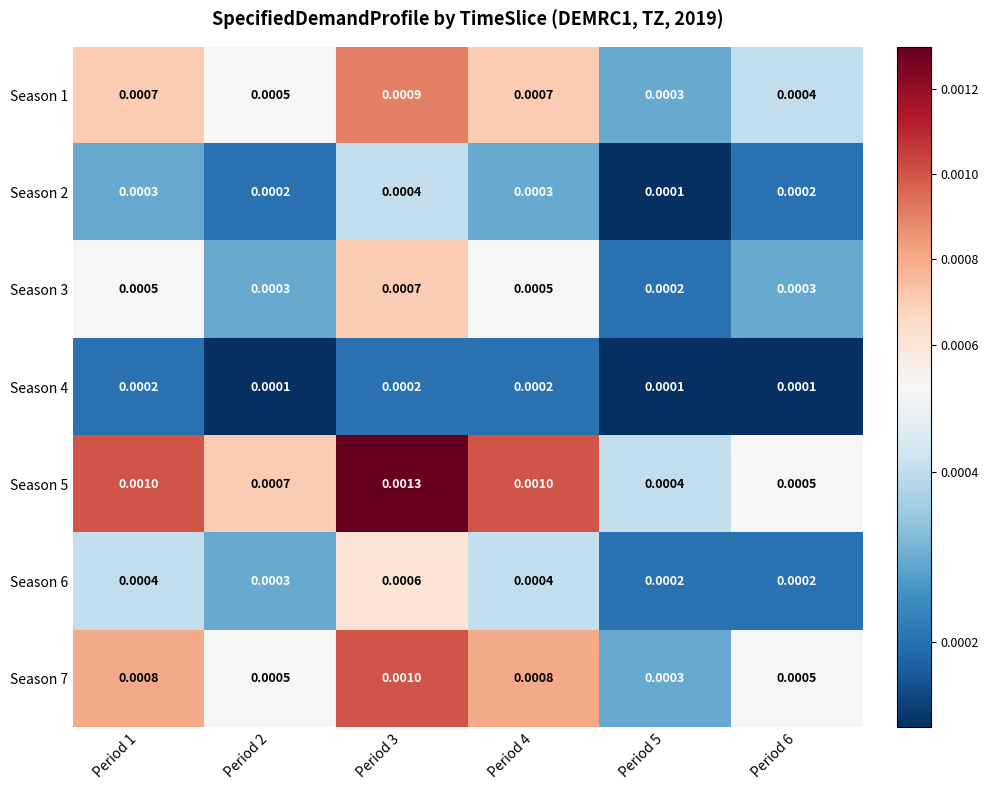

At how many categories does at least one series exceed 0?

6